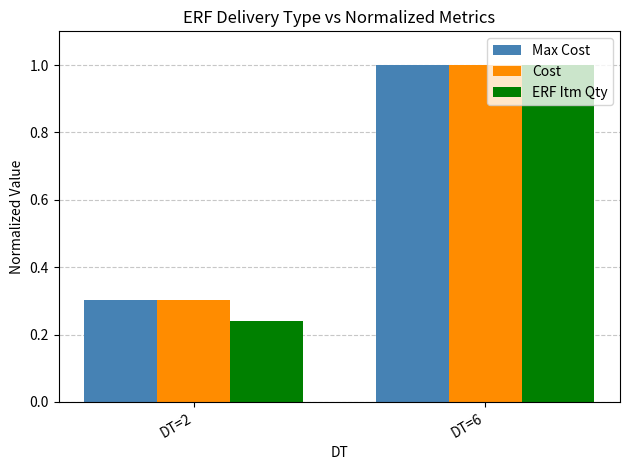

What is the value of the ERF Itm Qty bar at the 2nd from the left?

1.0